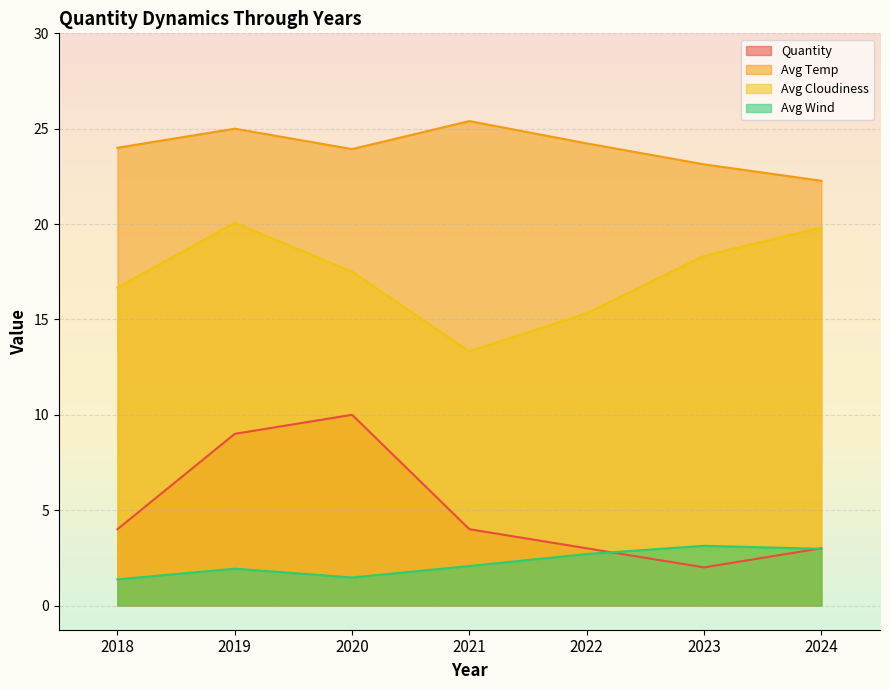

Does the chart display data point markers on the line(s)?

No